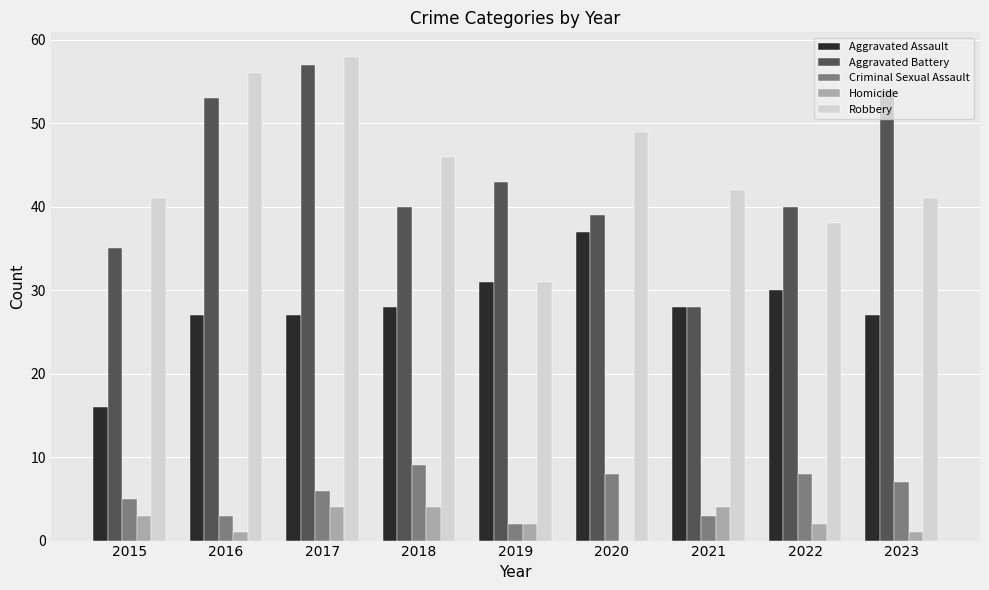

What is the sum of all Aggravated Battery values?

389